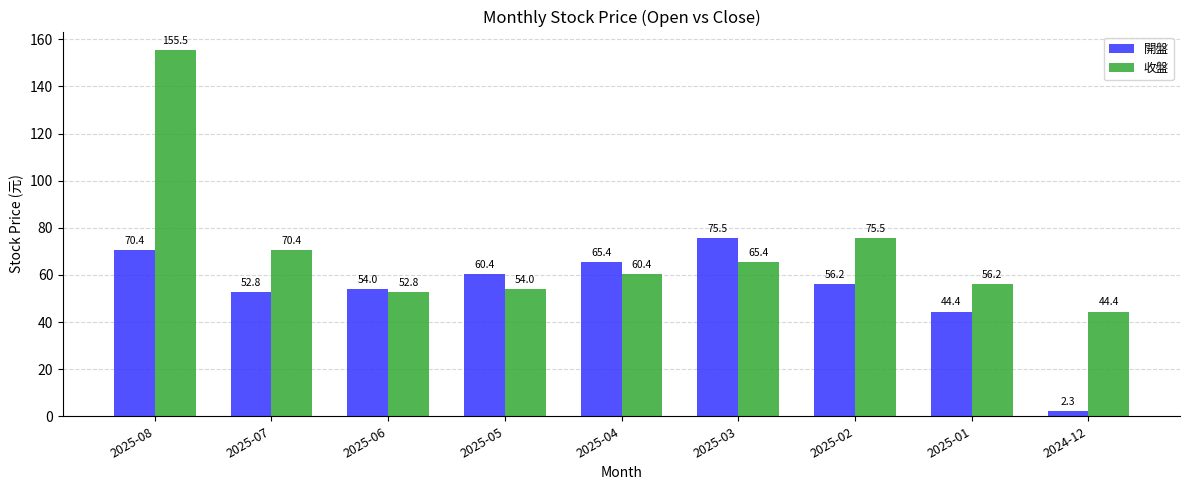

Which series has the largest range (max minus min)?

收盤